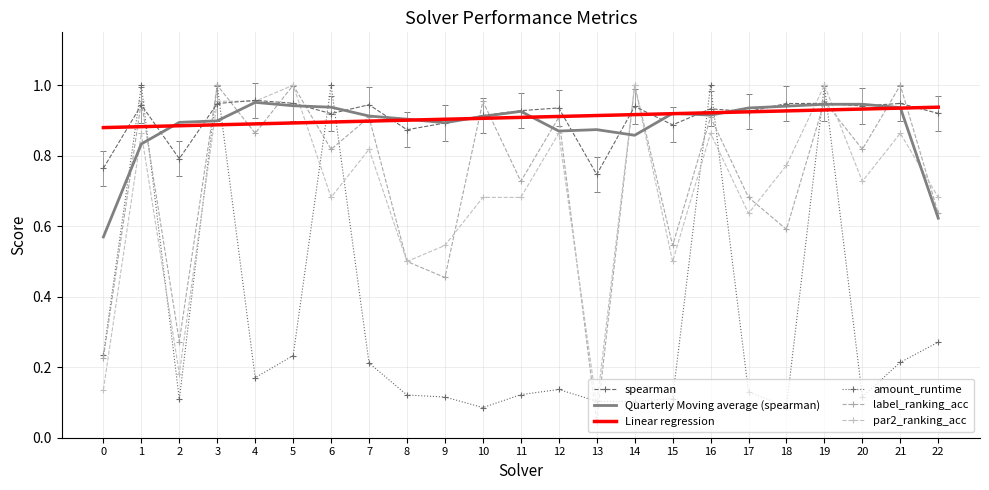

What is the highest value of the spearman series?

1.0